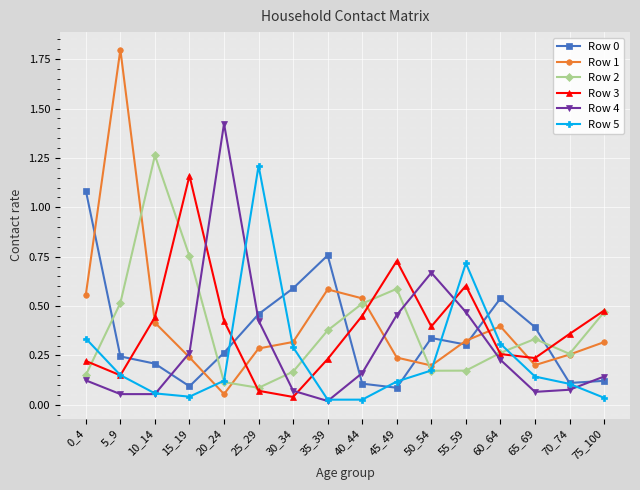

After their last crossing, which series has the higher values: Row 1 or Row 0?

Row 1